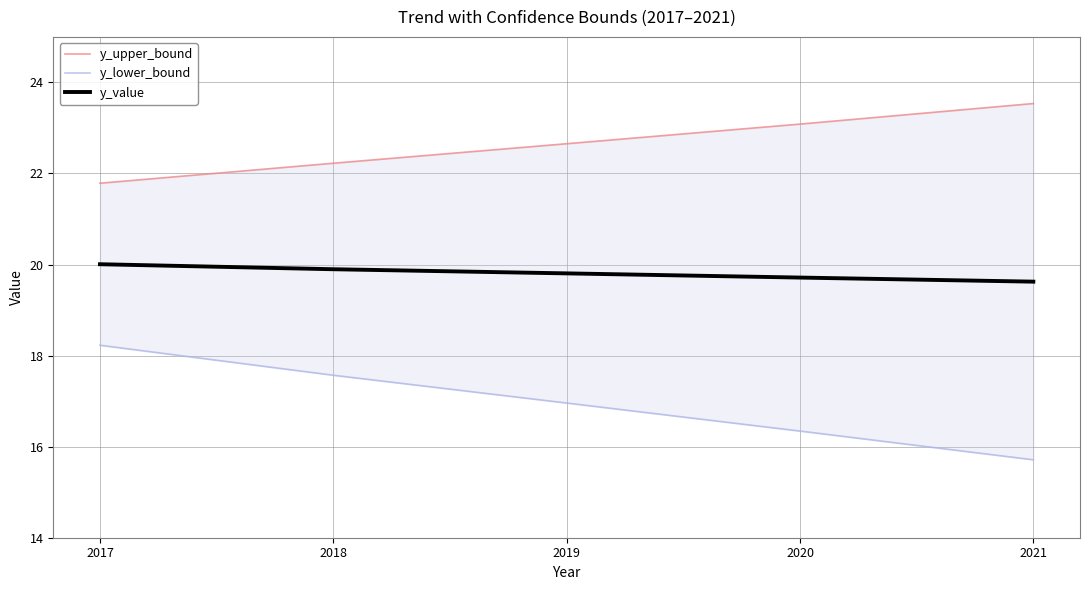

List the labels in order of y_upper_bound value, largest first.

2021, 2020, 2019, 2018, 2017